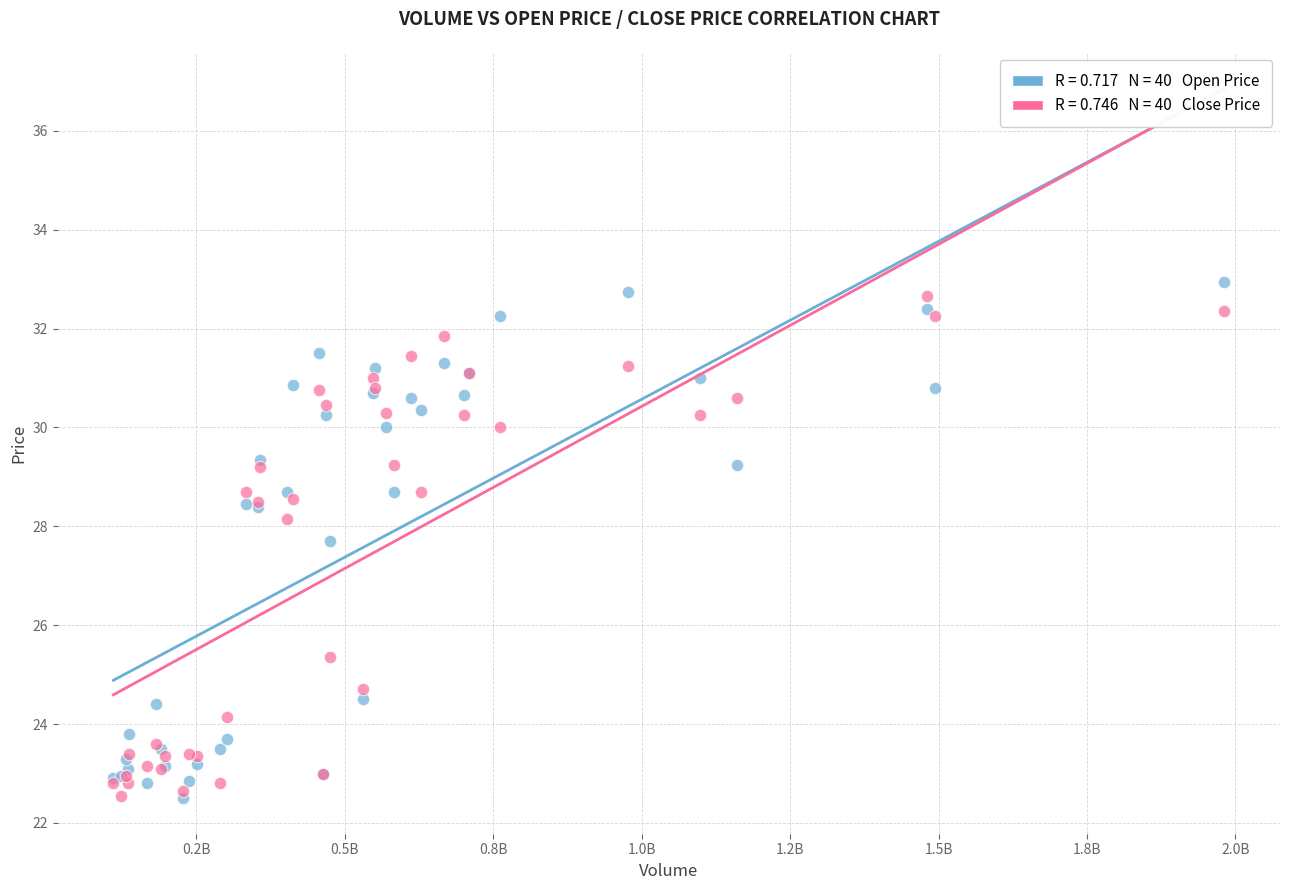

Across all series, what Y value is closest to 27?

27.7